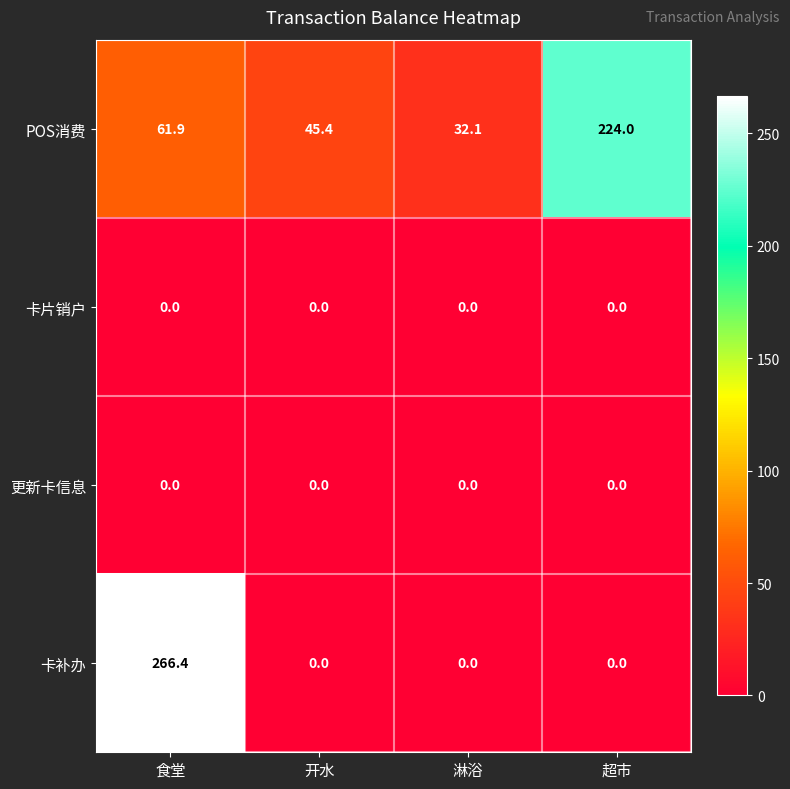

Count the number of data series in this chart.

4